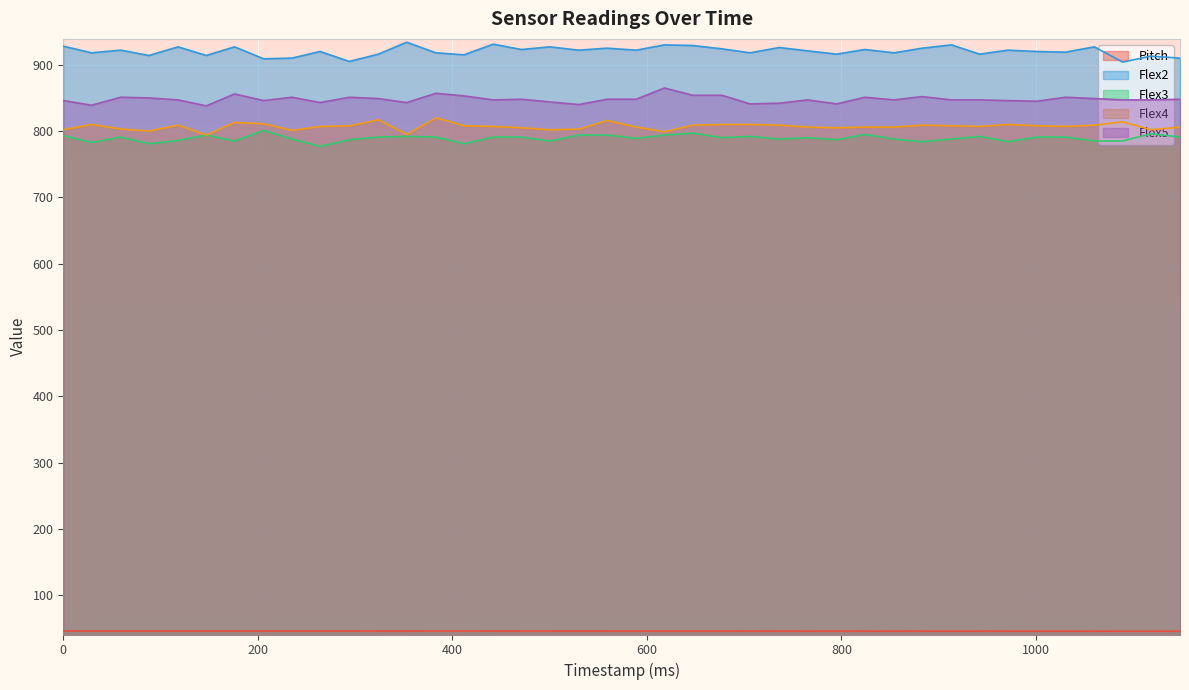

Does the chart display data point markers on the line(s)?

No